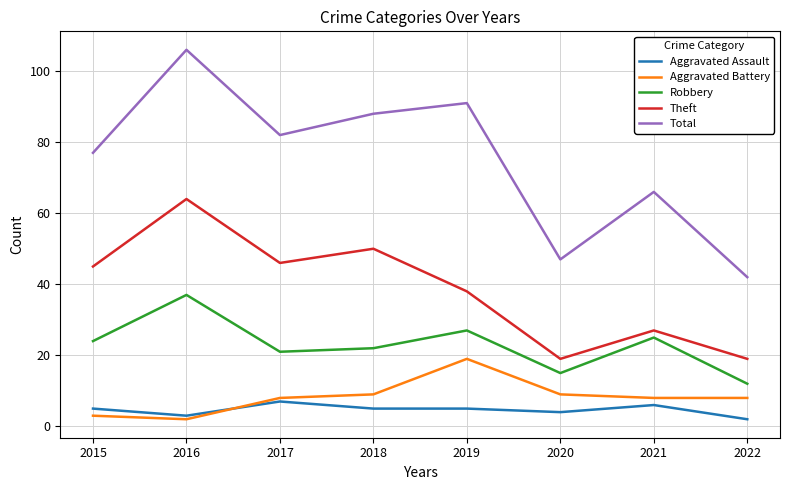

True or false: Aggravated Battery has more than 1 points higher than both neighbors.

False